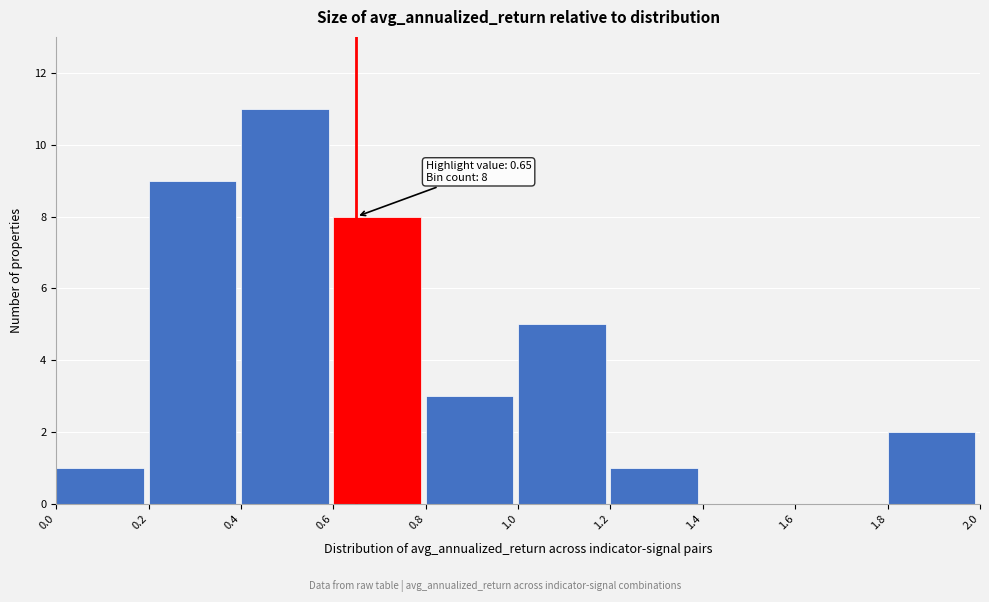

Which range on the x-axis has the tallest bar?

0.4 to 0.6